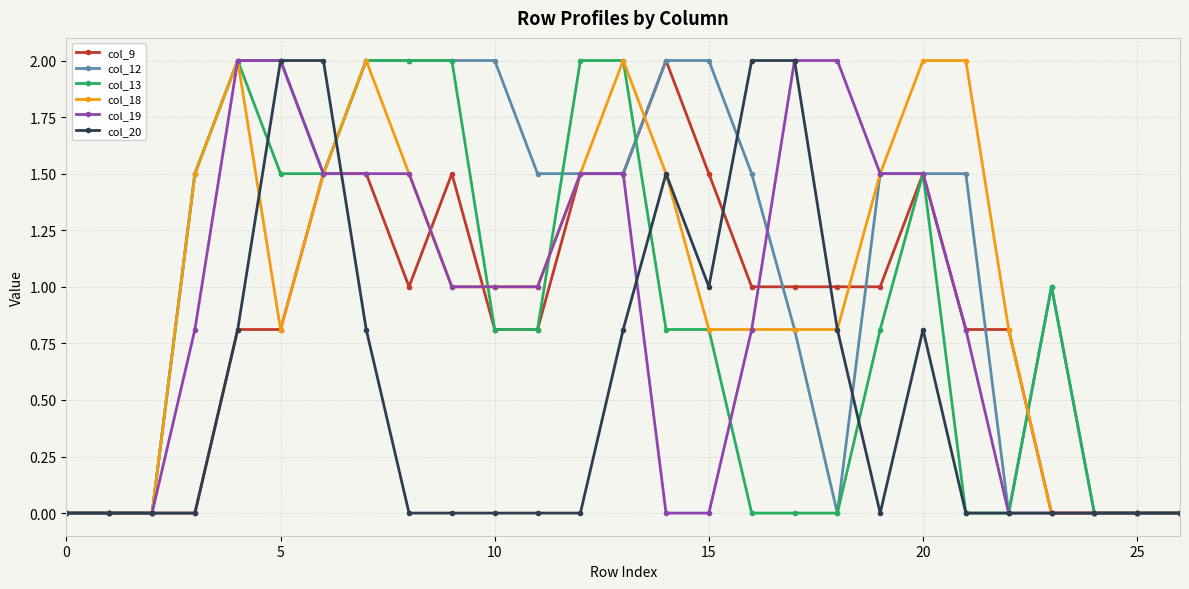

Which series has the largest total across all categories?

col_12